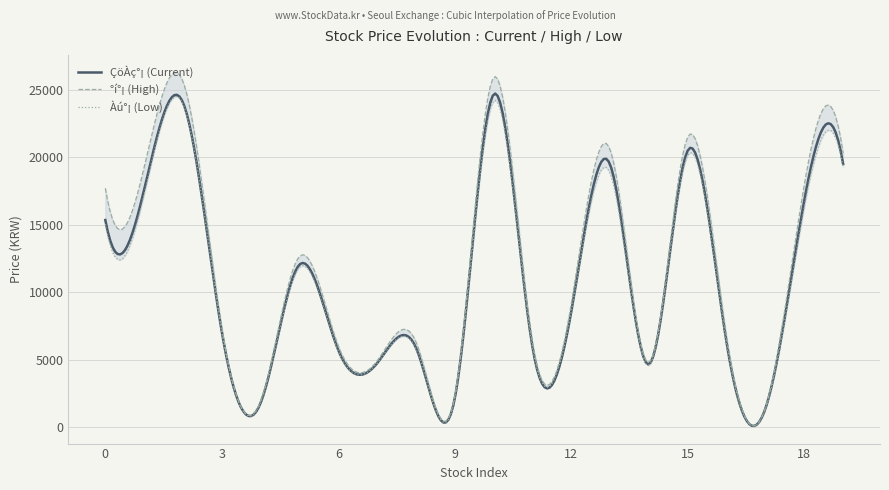

What is the maximum value shown in the chart?

25900